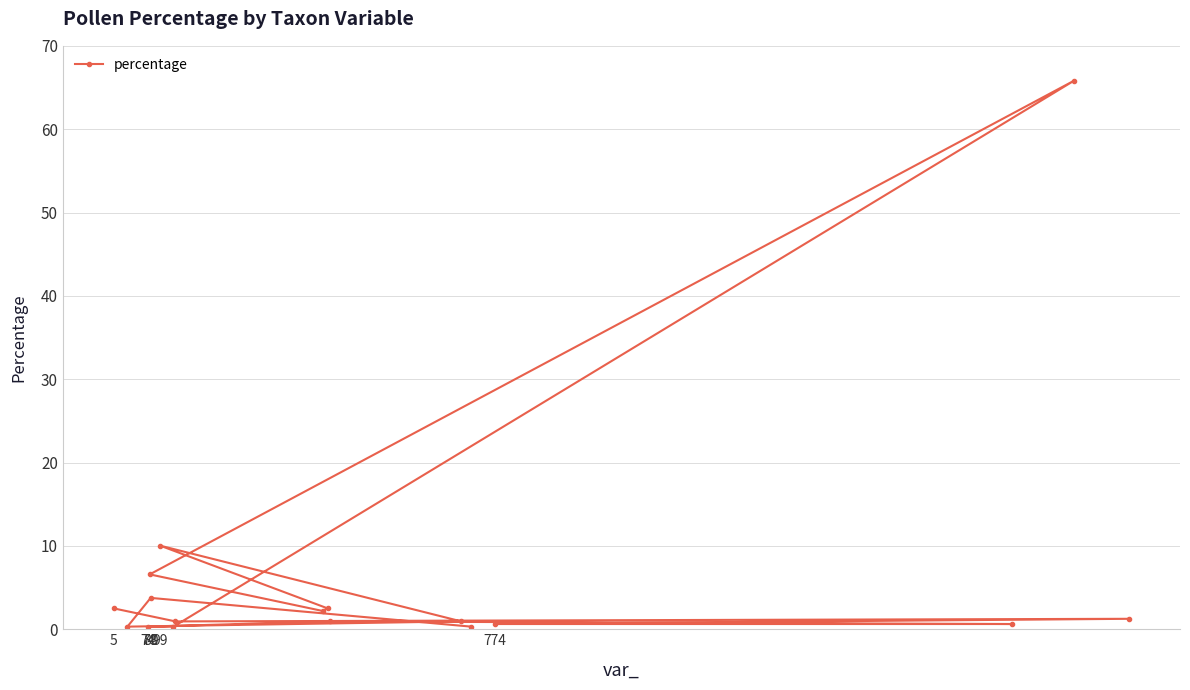

What is the difference between the second highest and minimum values?

9.7